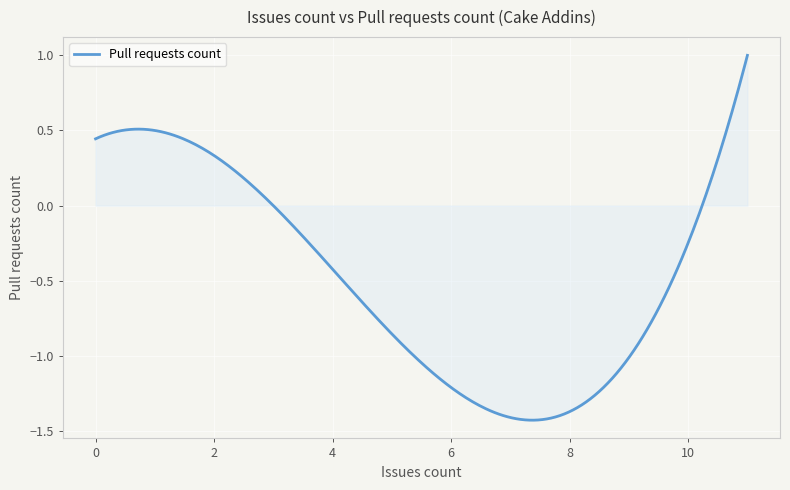

What is the sum of all values?

-137.5